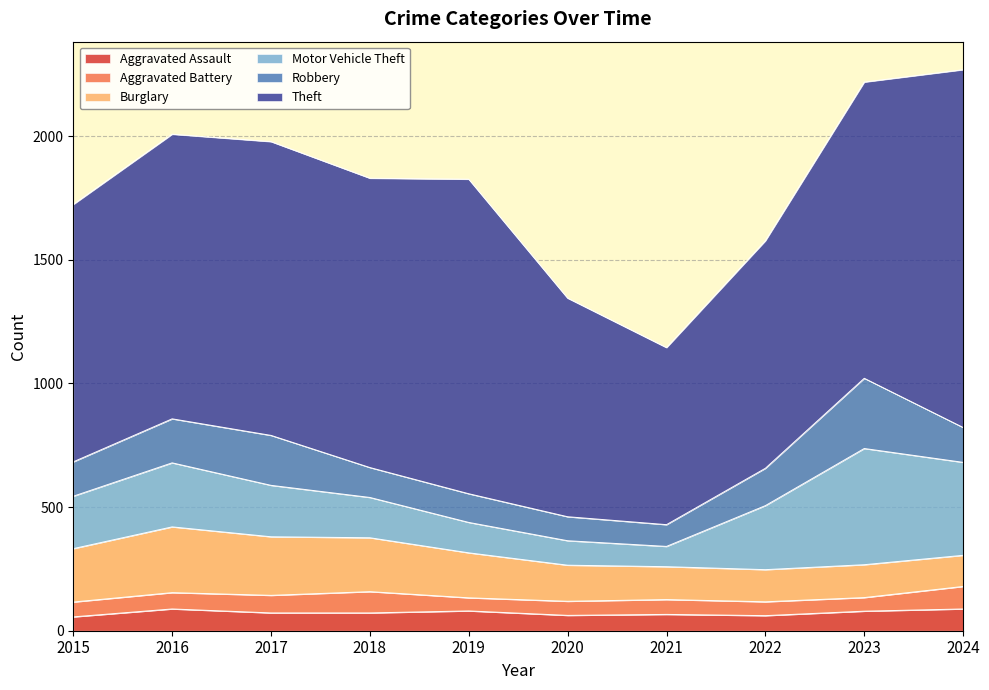

What is the difference between the maximum and minimum values in the Robbery series?

196